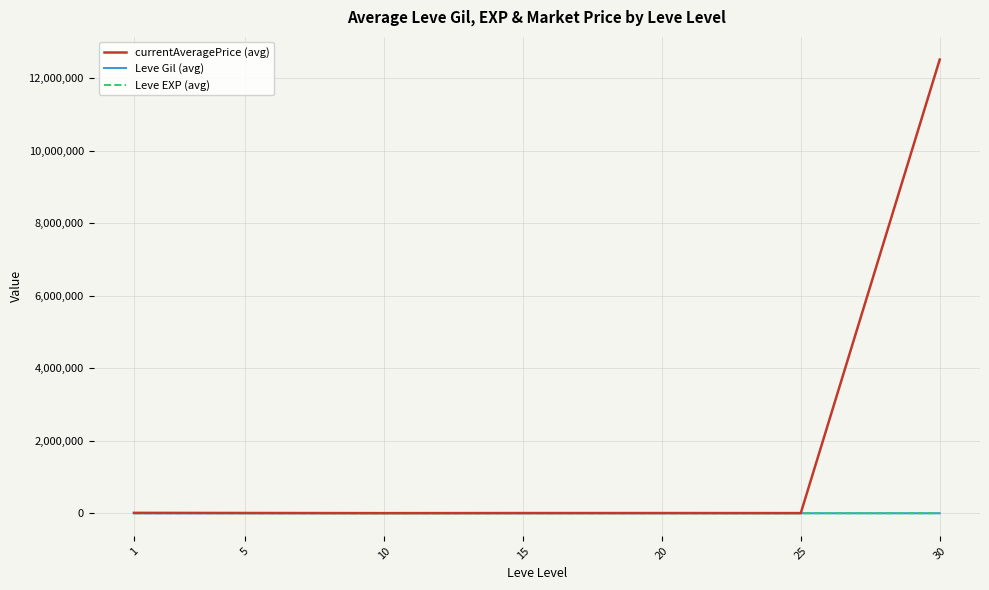

Which series has the widest spread of values?

currentAveragePrice (avg)